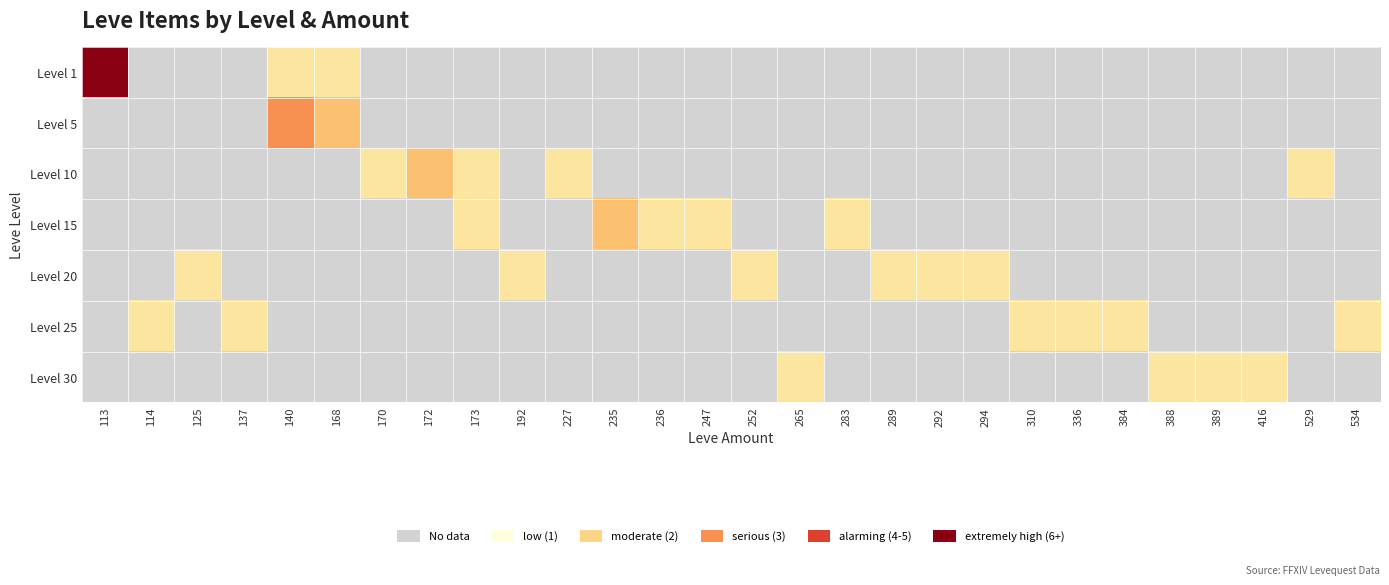

What is the maximum value shown in the chart?

6.0